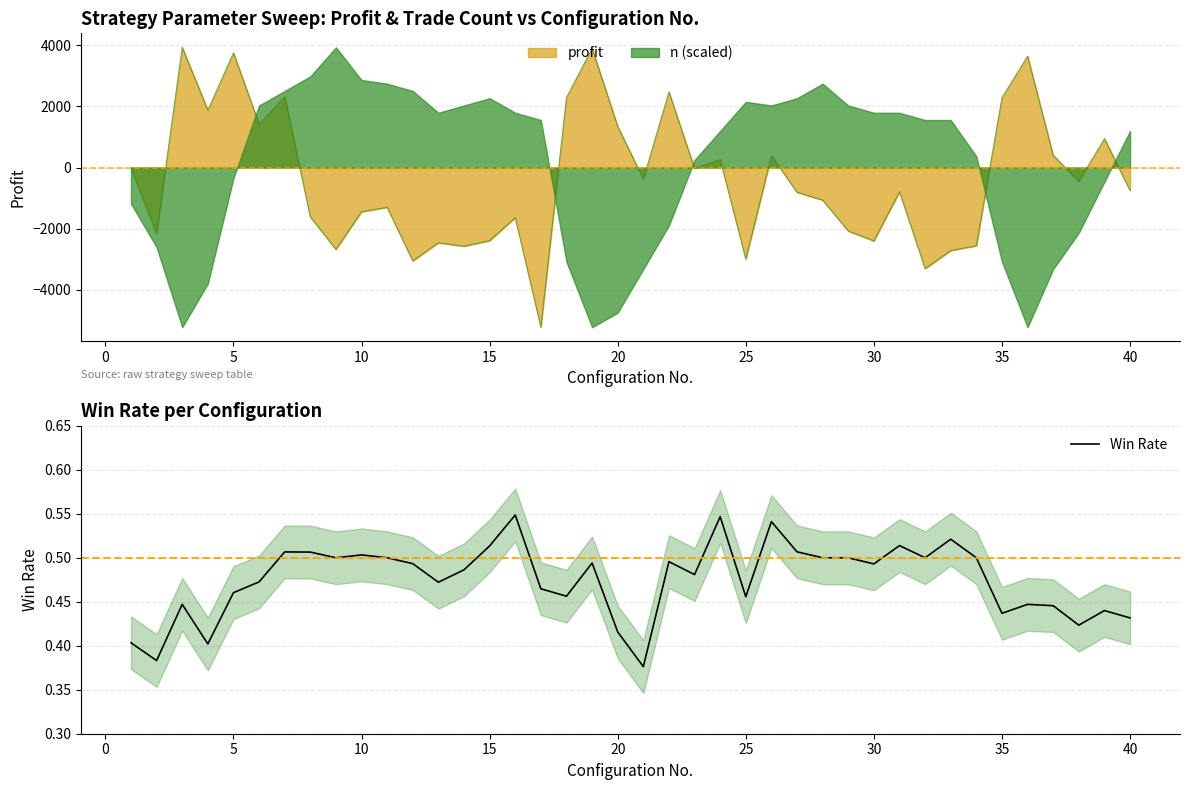

The chart shows a value of 0.7 at 38. True or false?

False